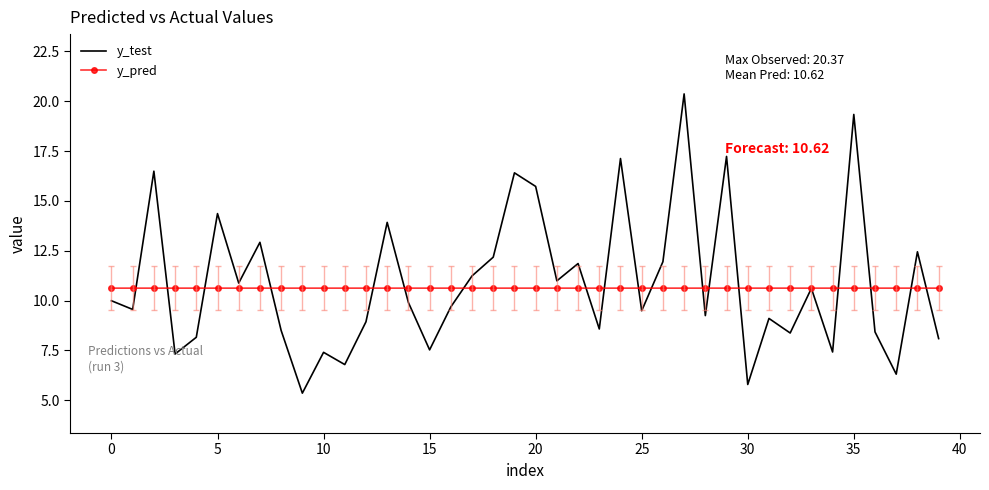

Which series has the widest spread of values?

y_test